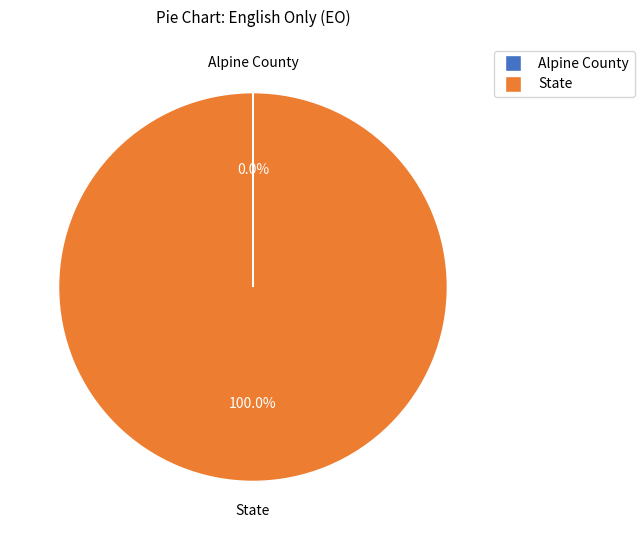

Which category has the biggest portion of the pie?

State